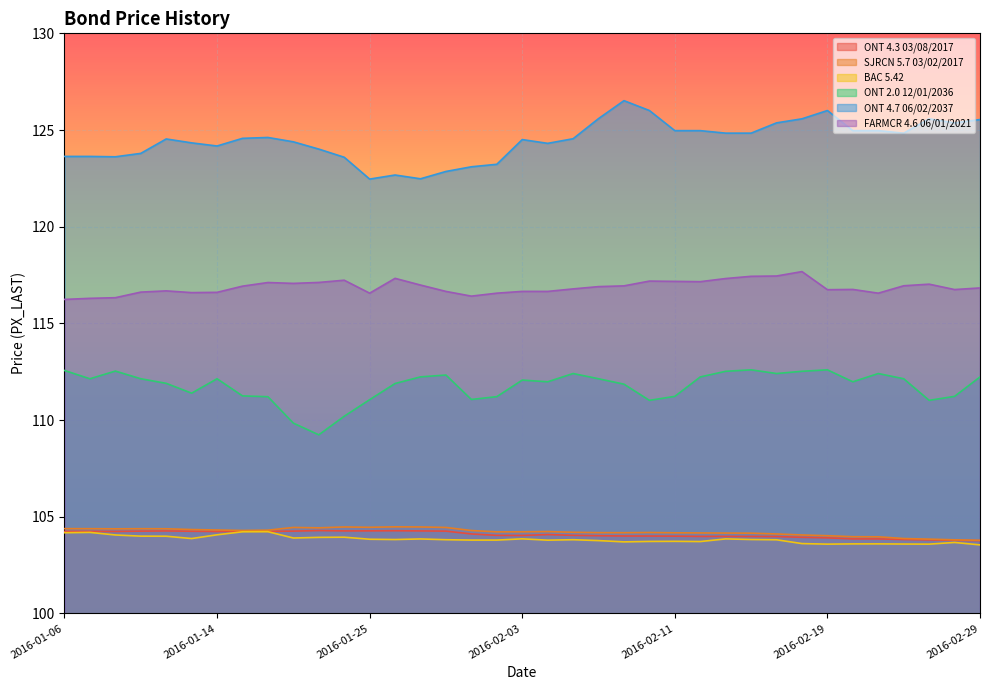

Is the value of BAC 5.42 at 2016-01-14 greater than the value of ONT 4.3 03/08/2017 at 2016-02-01?

No